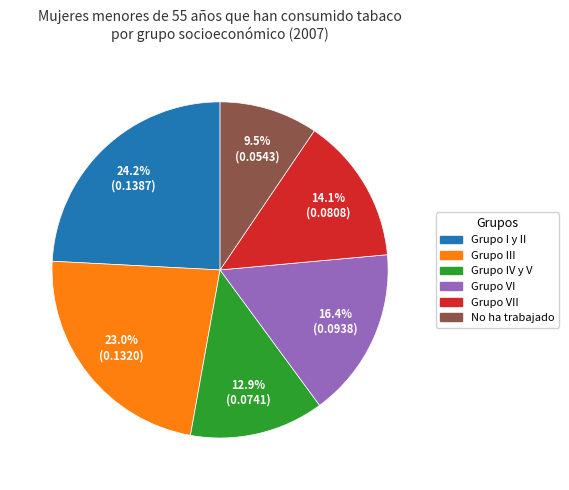

Is there any slice that represents more than half of the pie?

No